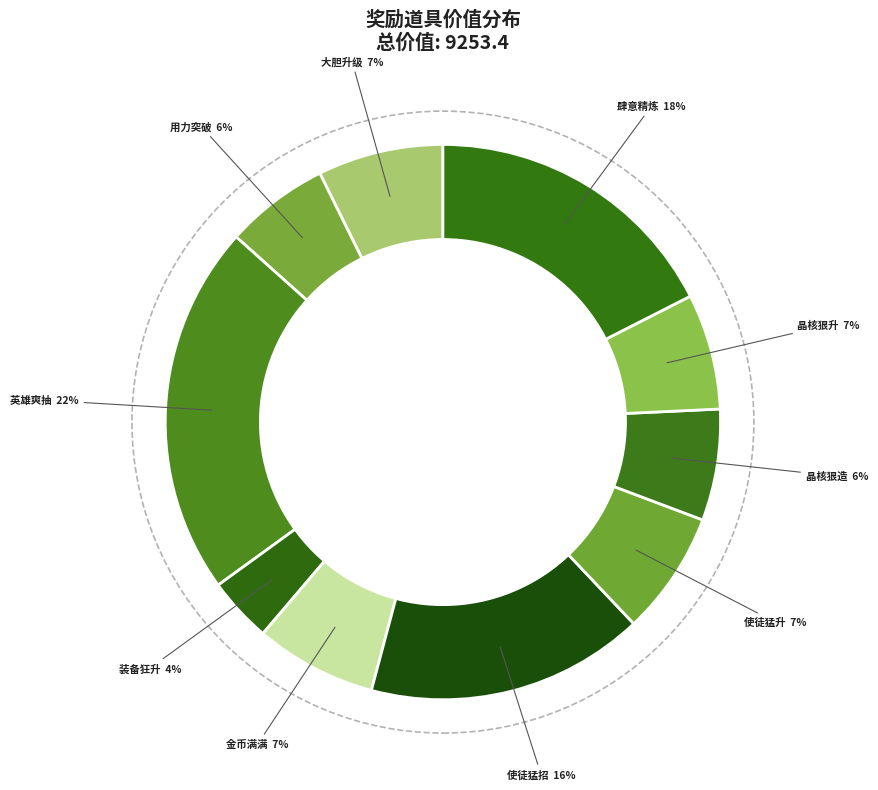

Rank the categories by value from lowest to highest.

装备狂升, 用力突破, 晶核狠造, 晶核狠升, 金币满满, 使徒猛升, 大胆升级, 使徒猛招, 肆意精炼, 英雄爽抽